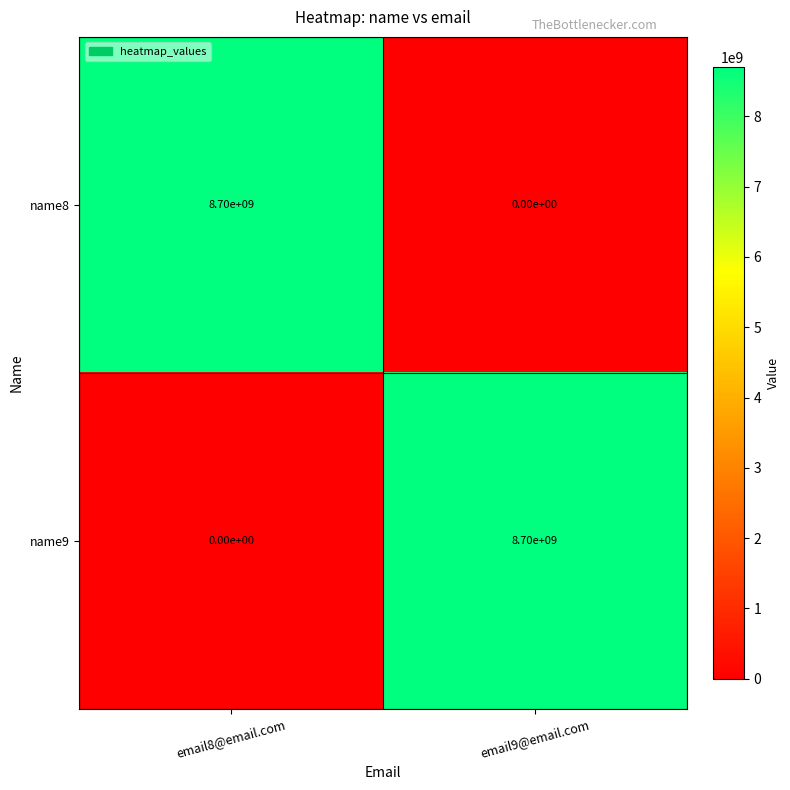

What is the difference between the highest and lowest values at email8@email.com?

8700000000